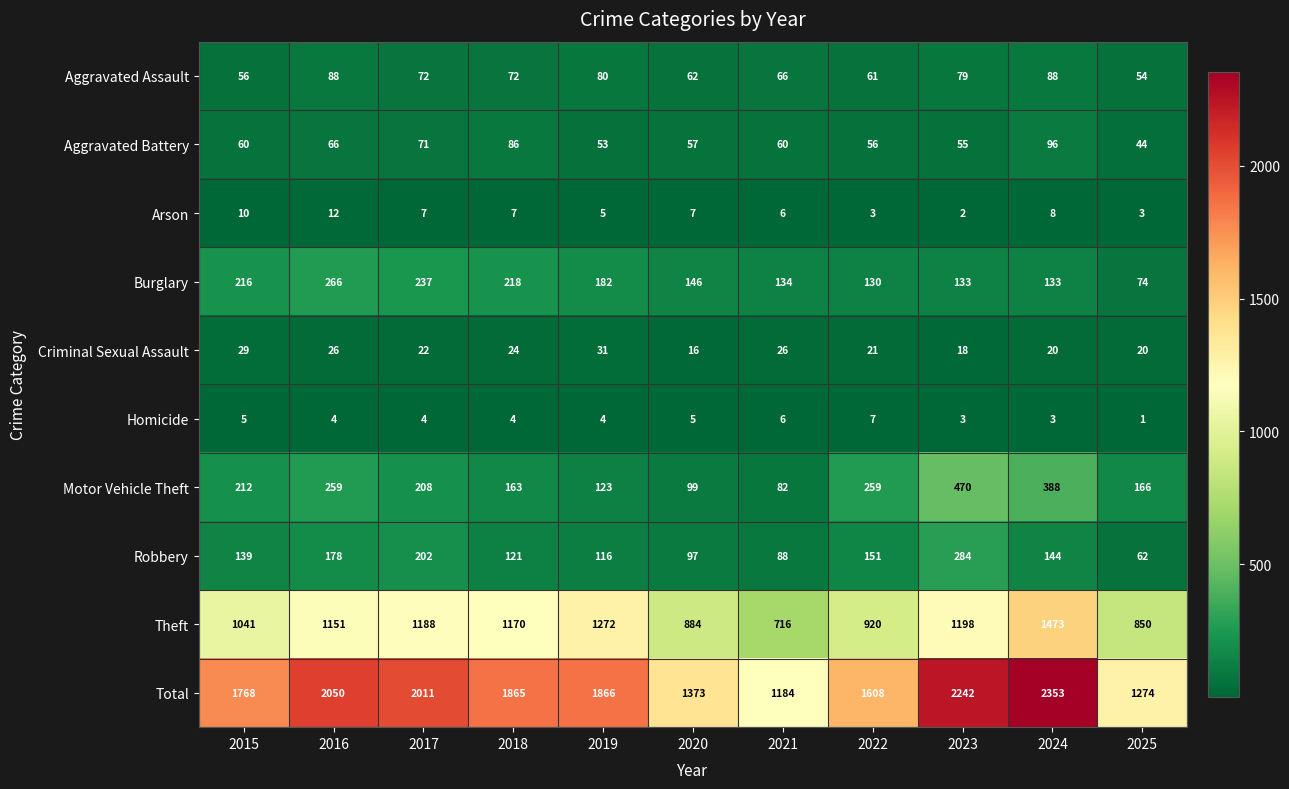

Which series has the largest total across all categories?

Total